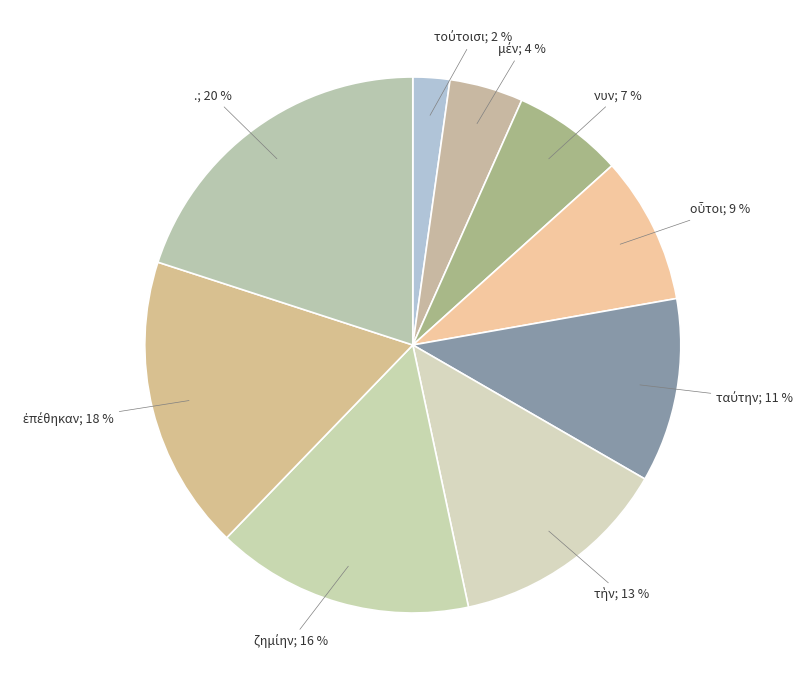

How many segments does this pie chart have?

9